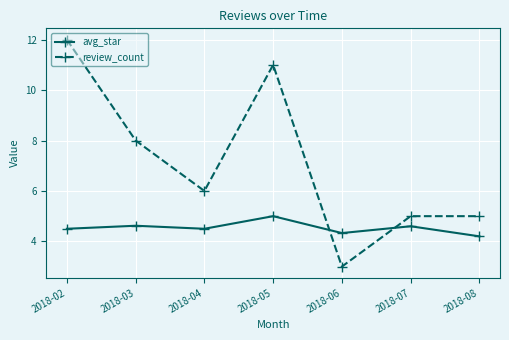

Which label corresponds to the largest value in the chart?

2018-02